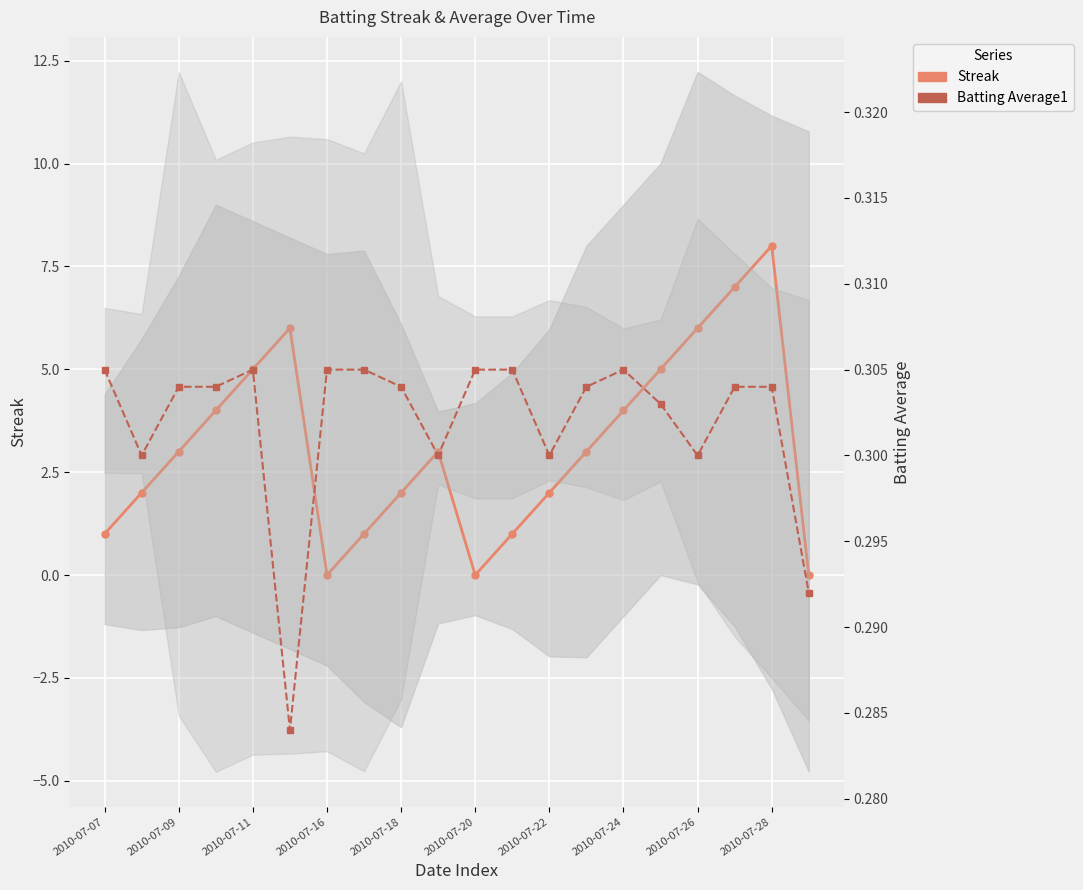

What is the label of the 2nd point from the left?

2010-07-09